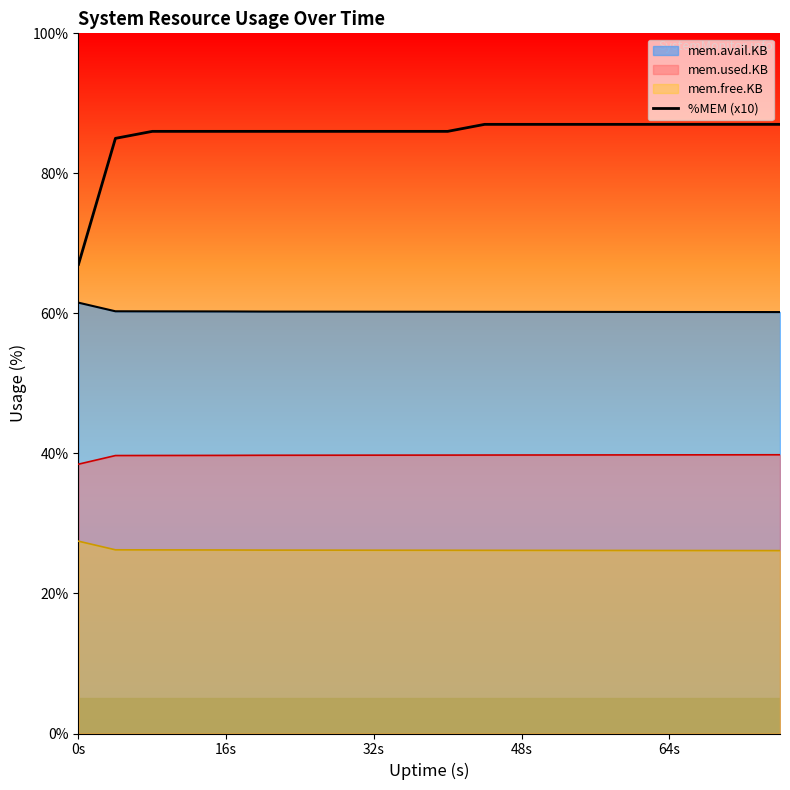

Reading left to right, extract all data points from this chart.

67	85	86	86	86	86	86	86	86	86	86	87	87	87	87	87	87	87	87	87